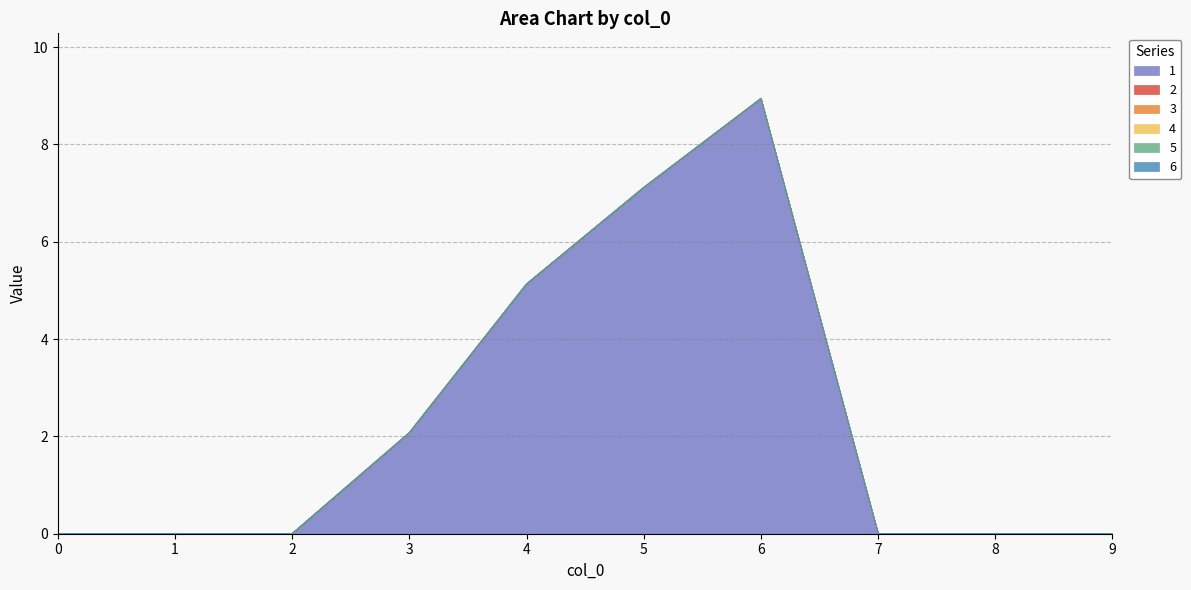

At 9, list the series in order from smallest to largest.

1, 2, 3, 4, 5, 6